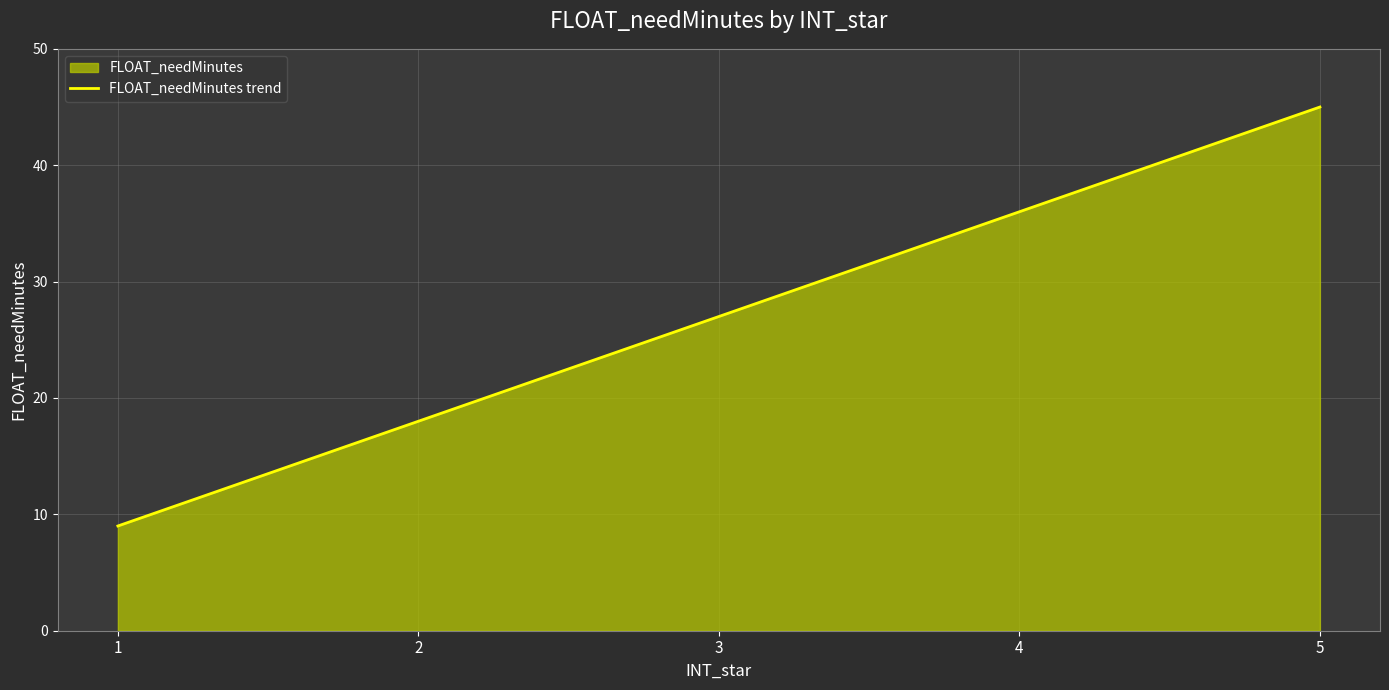

What is the smallest value displayed?

9